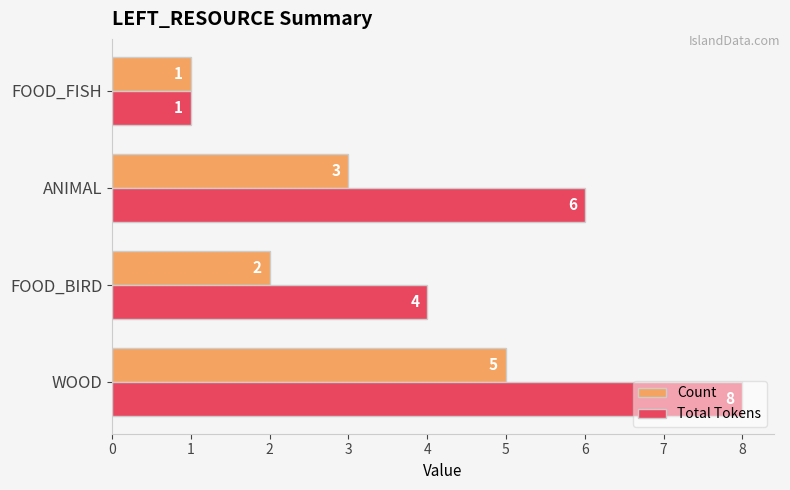

Where is Total Tokens nearest to the value 4?

FOOD_BIRD